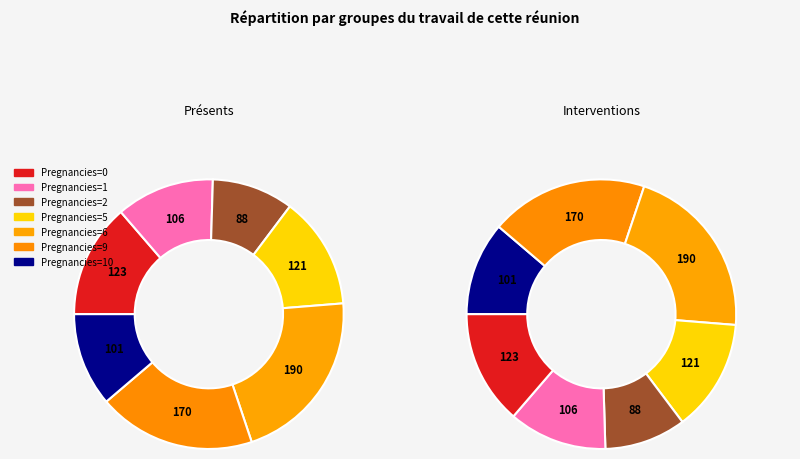

Is 6 the majority of the pie?

No